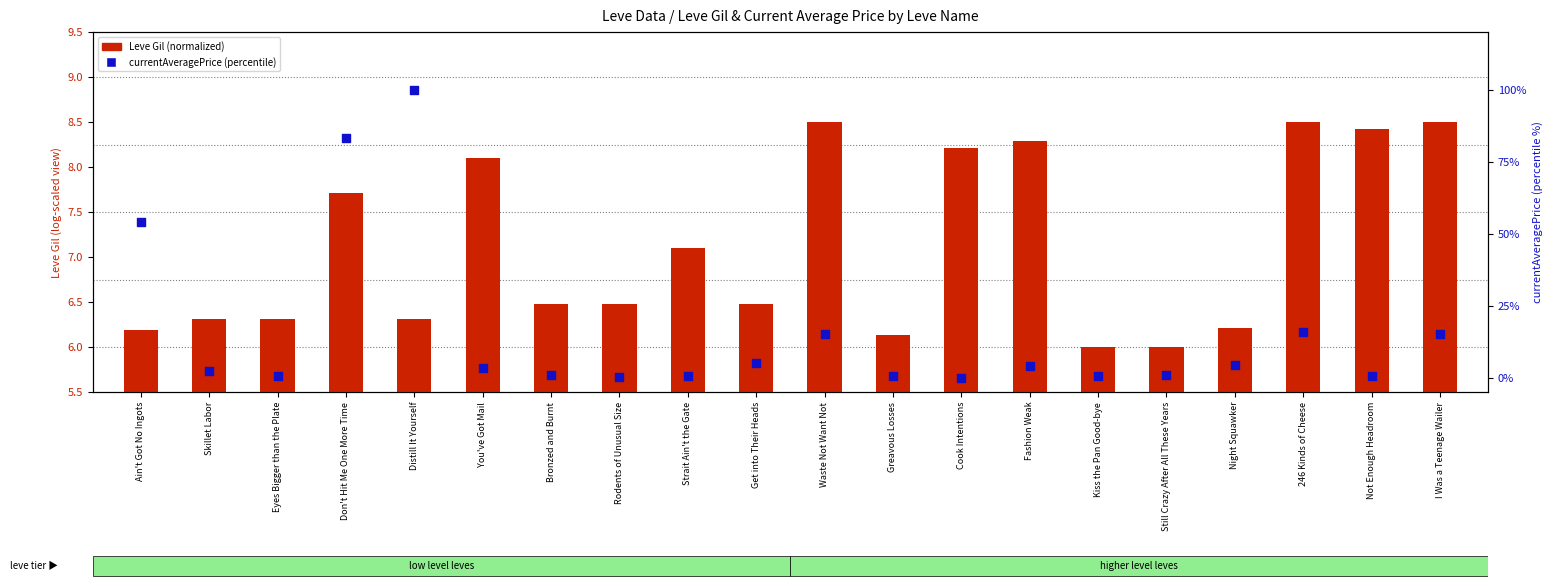

Which series reaches the minimum Y coordinate?

currentAveragePrice (percentile)